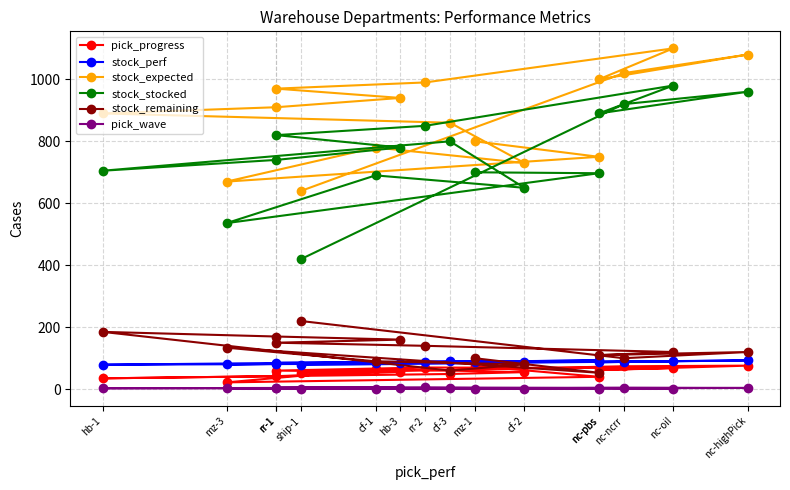

Reading left to right, transcribe all the data shown in this chart.

pick_progress: mz-1=75	nc-pbs=40	mz-3=22	cf-1=65	cf-2=55	cf-3=49	hb-1=35	rr-1=42	hb-3=56	rr-1=60	rr-2=70	nc-oil=68	nc-pbs=62	nc-highPick=76	nc-ncrr=74	ship-1=52
stock_perf: mz-1=89	nc-pbs=93	mz-3=80	cf-1=84	cf-2=87	cf-3=90	hb-1=79	rr-1=81	hb-3=83	rr-1=85	rr-2=88	nc-oil=90	nc-pbs=87	nc-highPick=93	nc-ncrr=89	ship-1=78
stock_expected: mz-1=800	nc-pbs=750	mz-3=670	cf-1=780	cf-2=730	cf-3=860	hb-1=890	rr-1=910	hb-3=940	rr-1=970	rr-2=990	nc-oil=1100	nc-pbs=1000	nc-highPick=1080	nc-ncrr=1020	ship-1=640
stock_stocked: mz-1=700	nc-pbs=697	mz-3=536	cf-1=690	cf-2=650	cf-3=800	hb-1=705	rr-1=740	hb-3=780	rr-1=820	rr-2=850	nc-oil=980	nc-pbs=890	nc-highPick=960	nc-ncrr=920	ship-1=420
stock_remaining: mz-1=100	nc-pbs=53	mz-3=134	cf-1=90	cf-2=80	cf-3=60	hb-1=185	rr-1=170	hb-3=160	rr-1=150	rr-2=140	nc-oil=120	nc-pbs=110	nc-highPick=120	nc-ncrr=100	ship-1=220
pick_wave: mz-1=1	nc-pbs=2	mz-3=3	cf-1=1	cf-2=2	cf-3=3	hb-1=3	rr-1=4	hb-3=5	rr-1=5	rr-2=6	nc-oil=2	nc-pbs=3	nc-highPick=4	nc-ncrr=5	ship-1=2